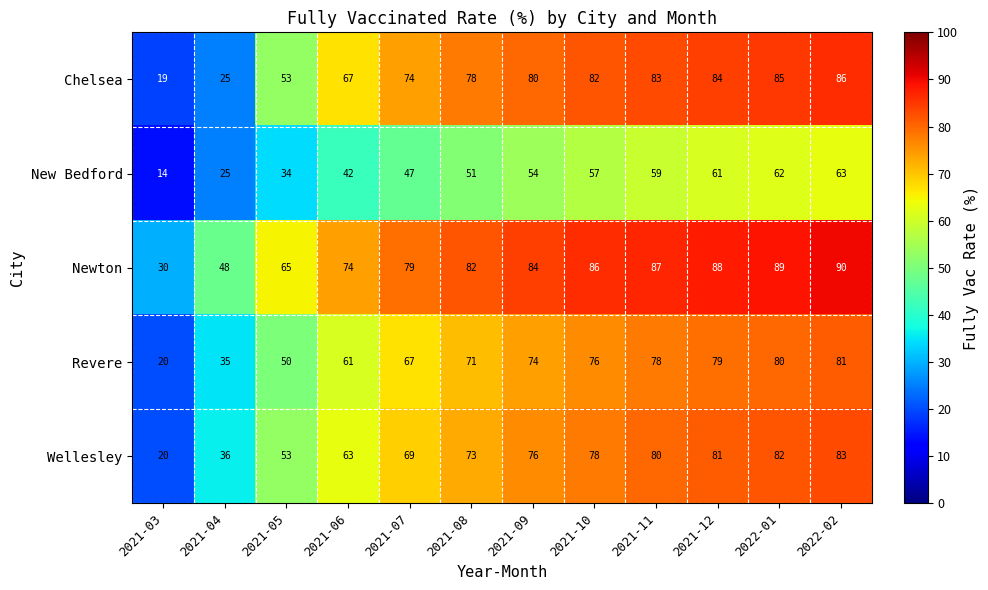

At which category is the sum across all series the highest?

2022-02